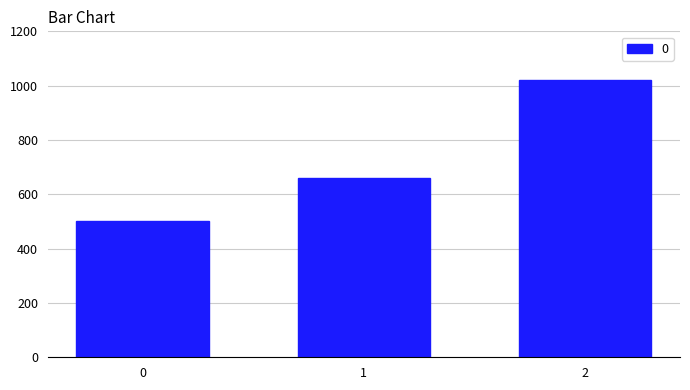

Reading left to right, list all the values displayed in this chart.

500	660	1020